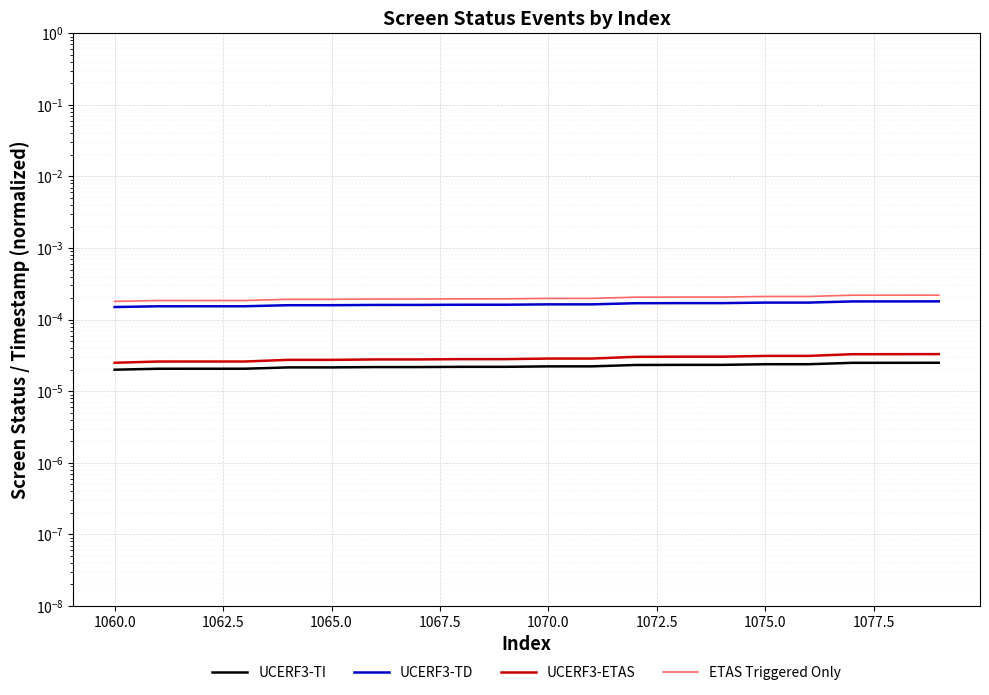

True or false: ETAS Triggered Only has more than 0 points higher than both neighbors.

False